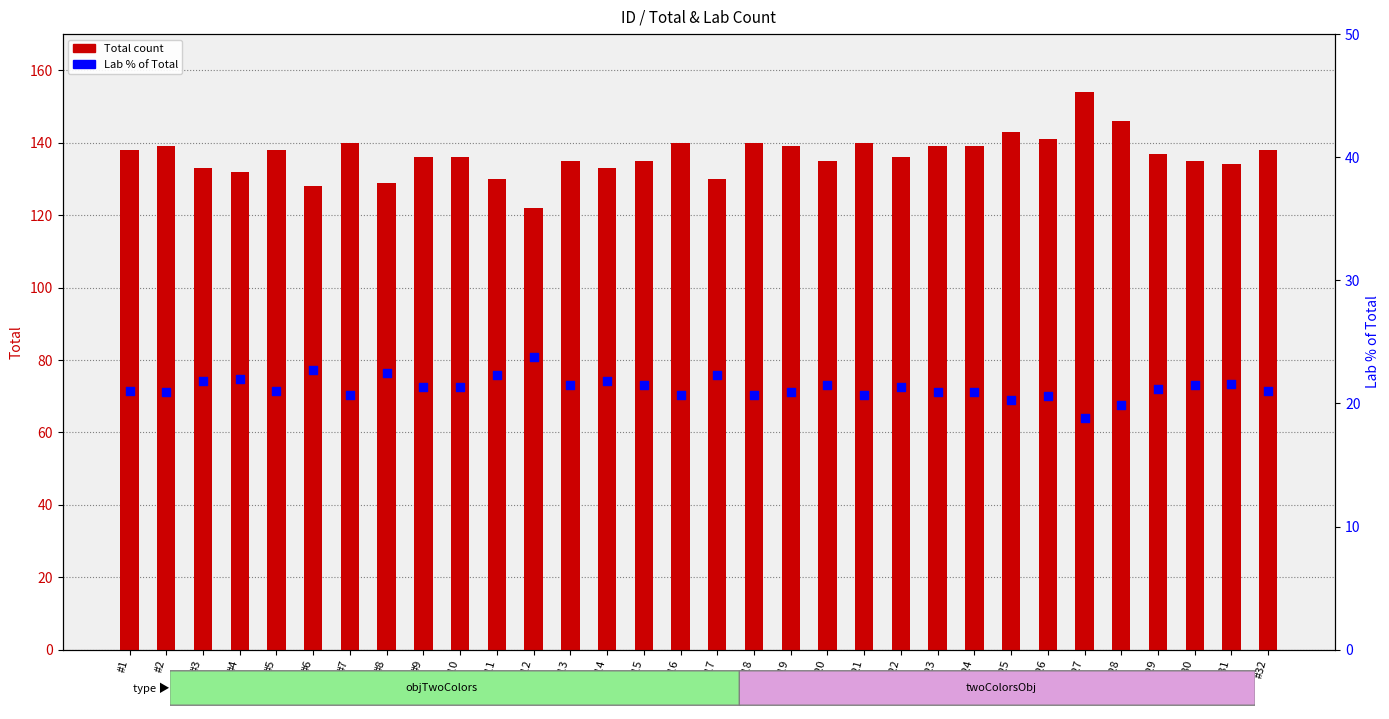

Which series contains the lowest Y value?

Lab % of Total